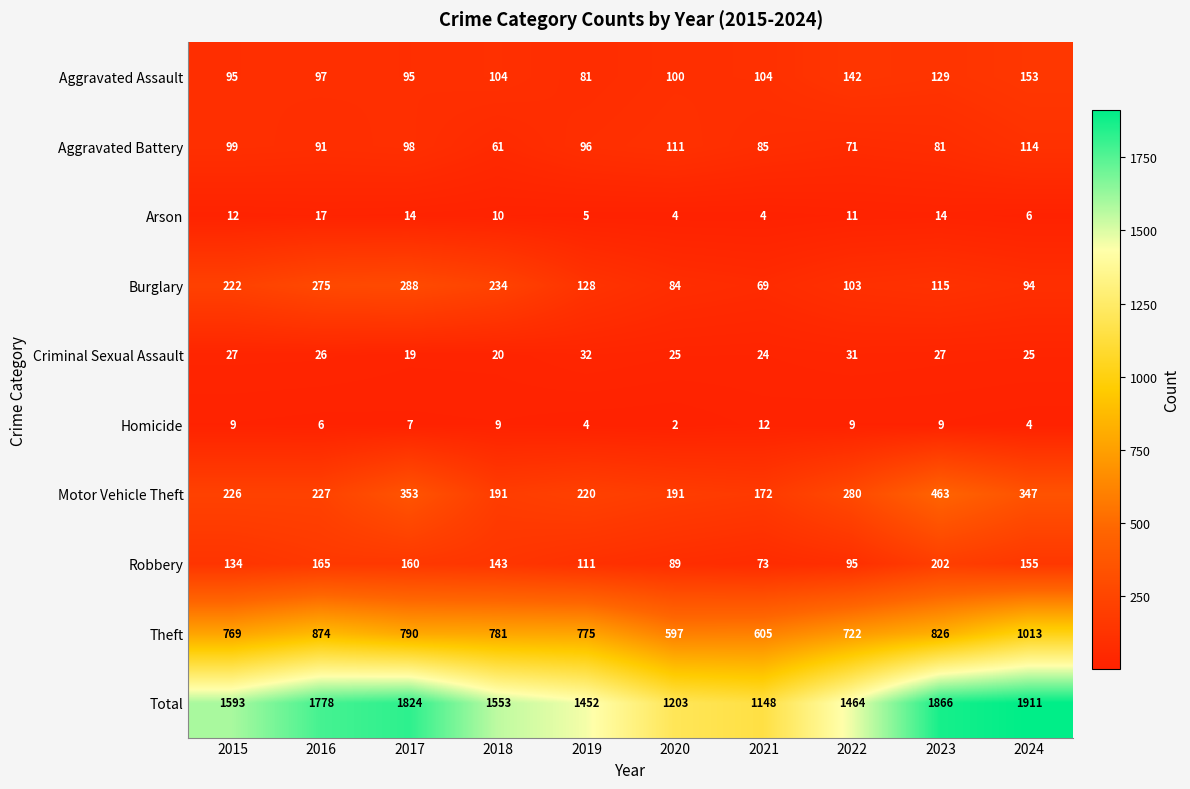

At how many categories does at least one series exceed 1126?

10